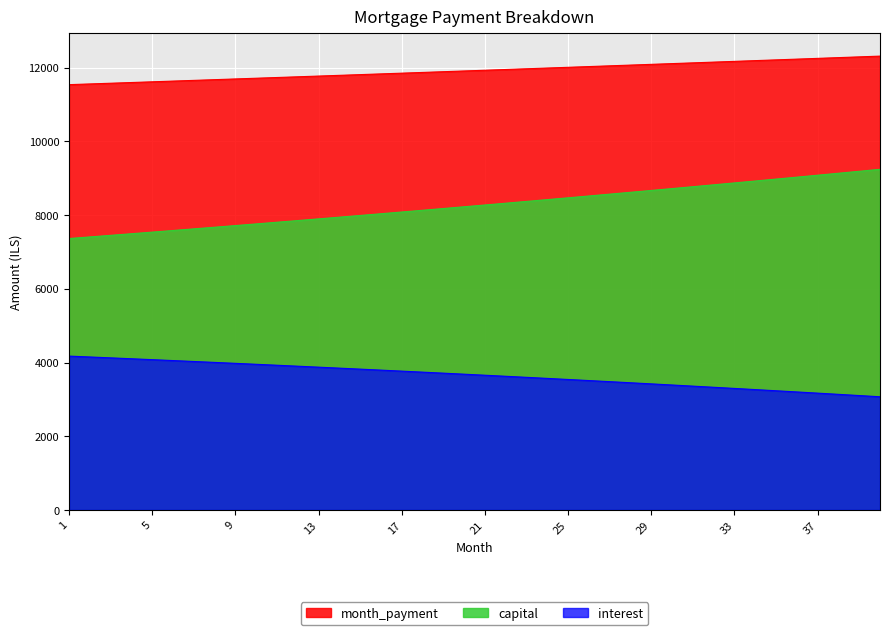

Count the number of data series in this chart.

3